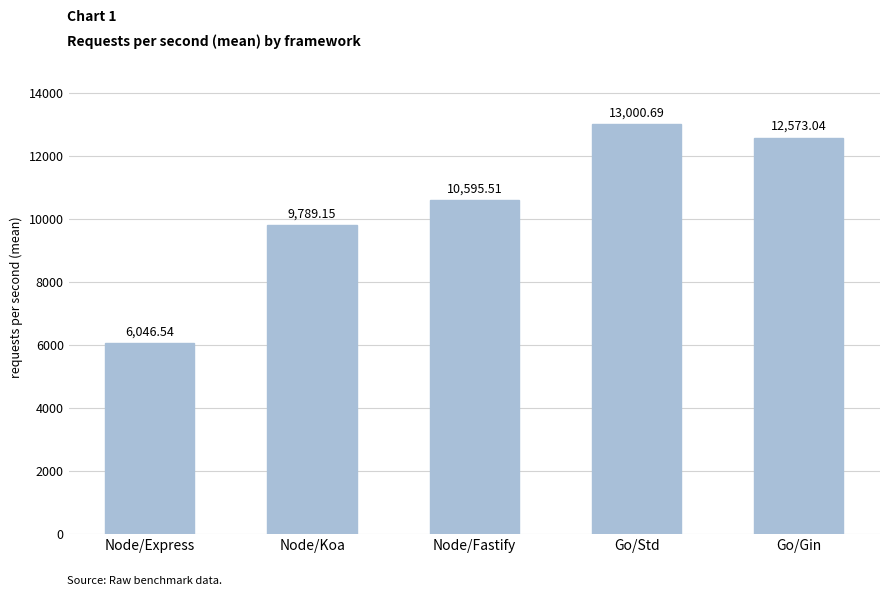

Which has a higher value, Node/Koa or Go/Gin?

Go/Gin